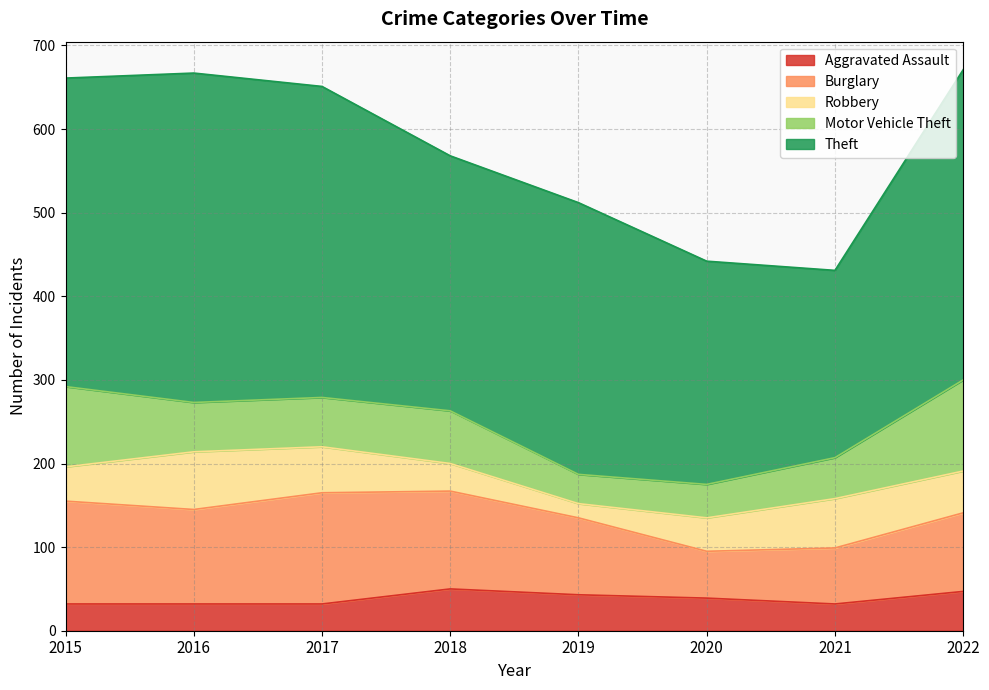

The Motor Vehicle Theft series shows 33 at 2017. True or false?

False